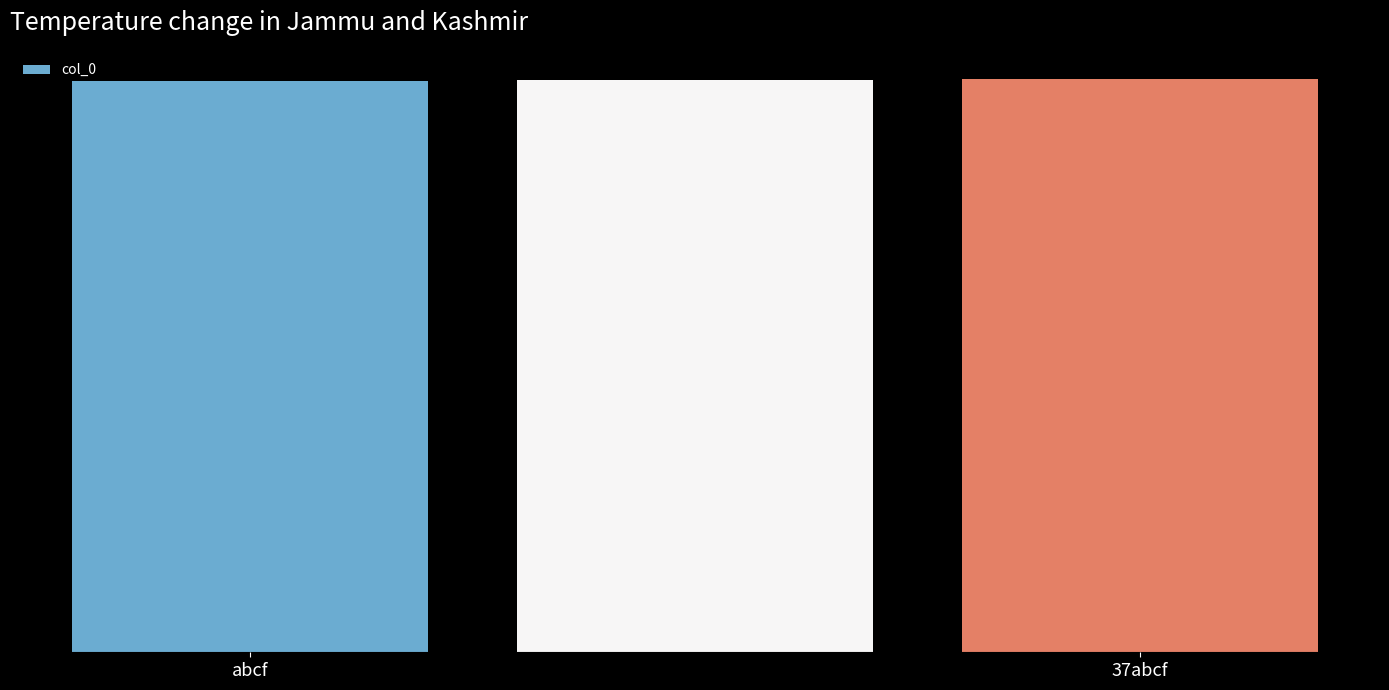

What is the minimum value shown in the chart?

604